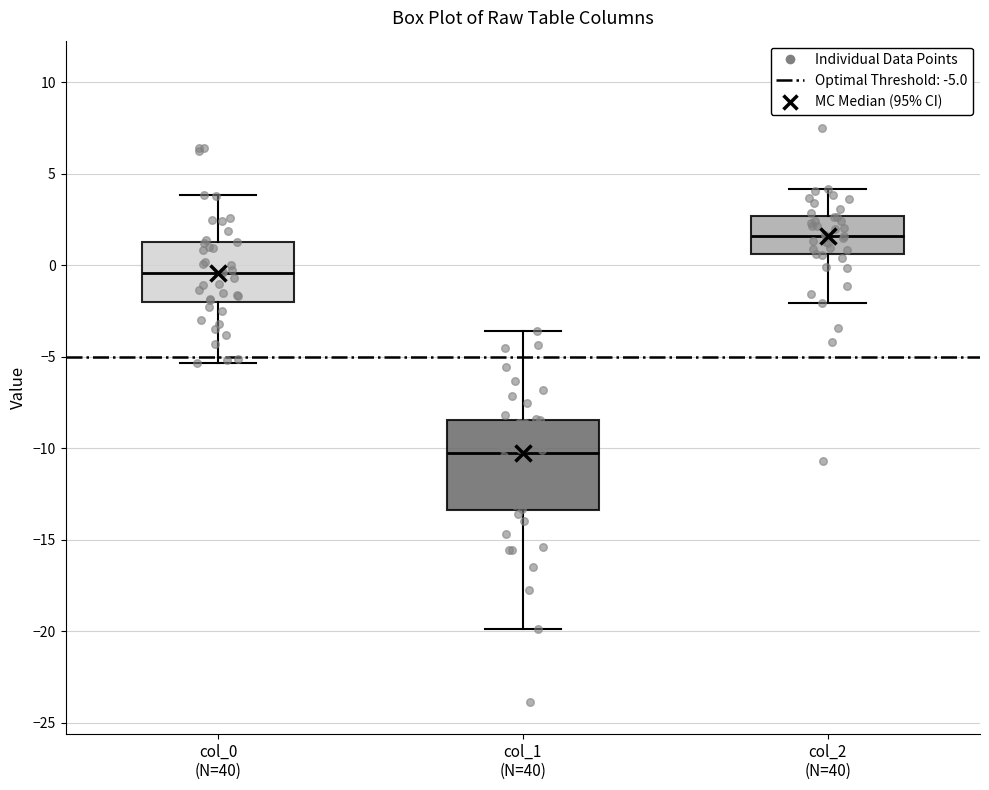

Reading left to right, read every box against the y-axis: the position of its median line, the range the box covers, and the ends of its whiskers. The values are not printed on the chart, so give them approximately, as read against the axis.

col_0 (N=40): median -0.5, box -2.0 to 1.5, whiskers -5.5 to 4.0
col_1 (N=40): median -10.5, box -13.5 to -8.5, whiskers -20.0 to -3.5
col_2 (N=40): median 1.5, box 0.5 to 2.5, whiskers -2.0 to 4.0